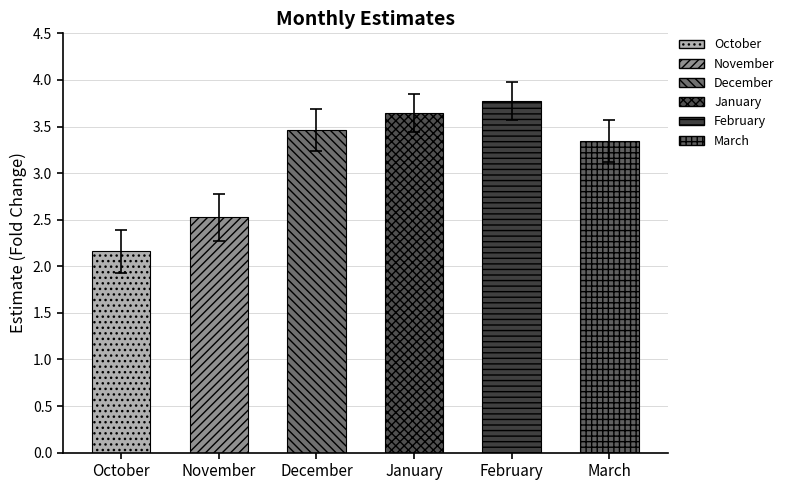

Which series changed the most between December and January?

estimate